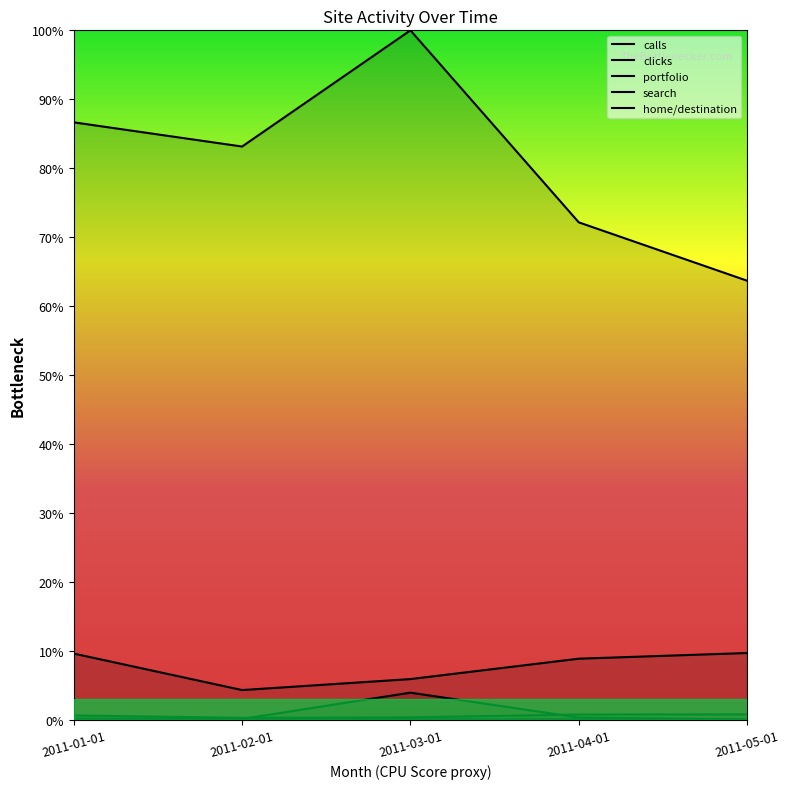

What is the greatest value displayed?

1.0